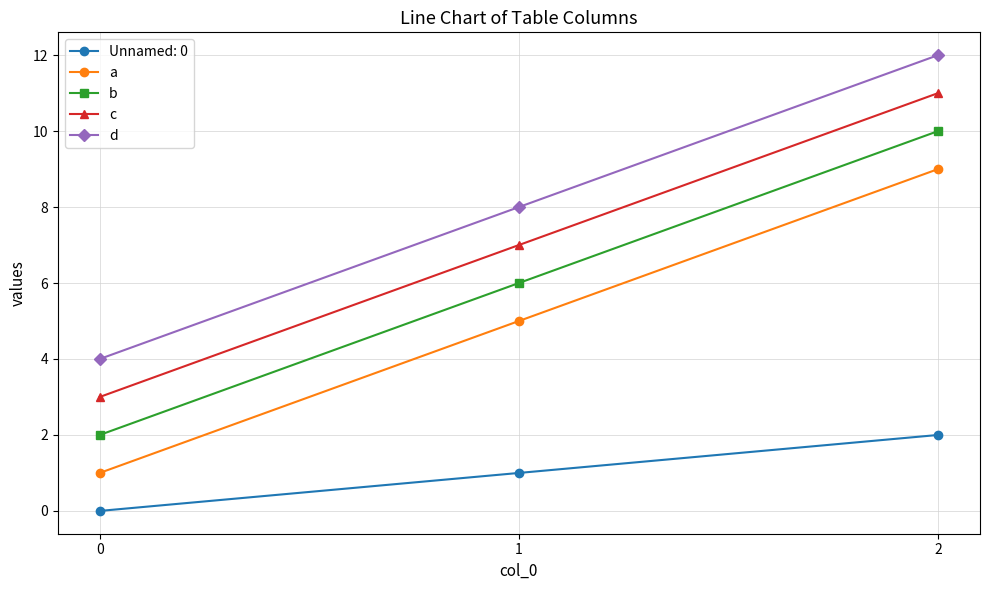

At which category is the sum across all series the highest?

2